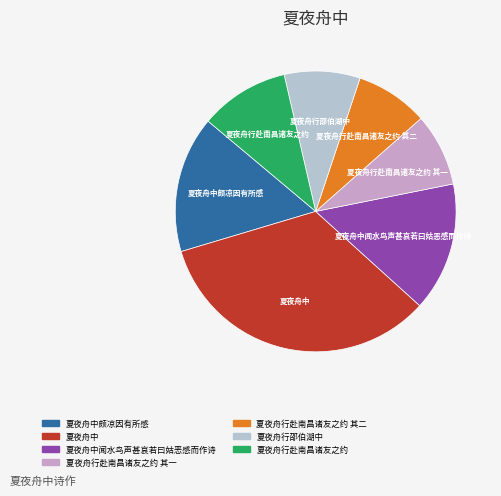

How many slices are in this pie chart?

7